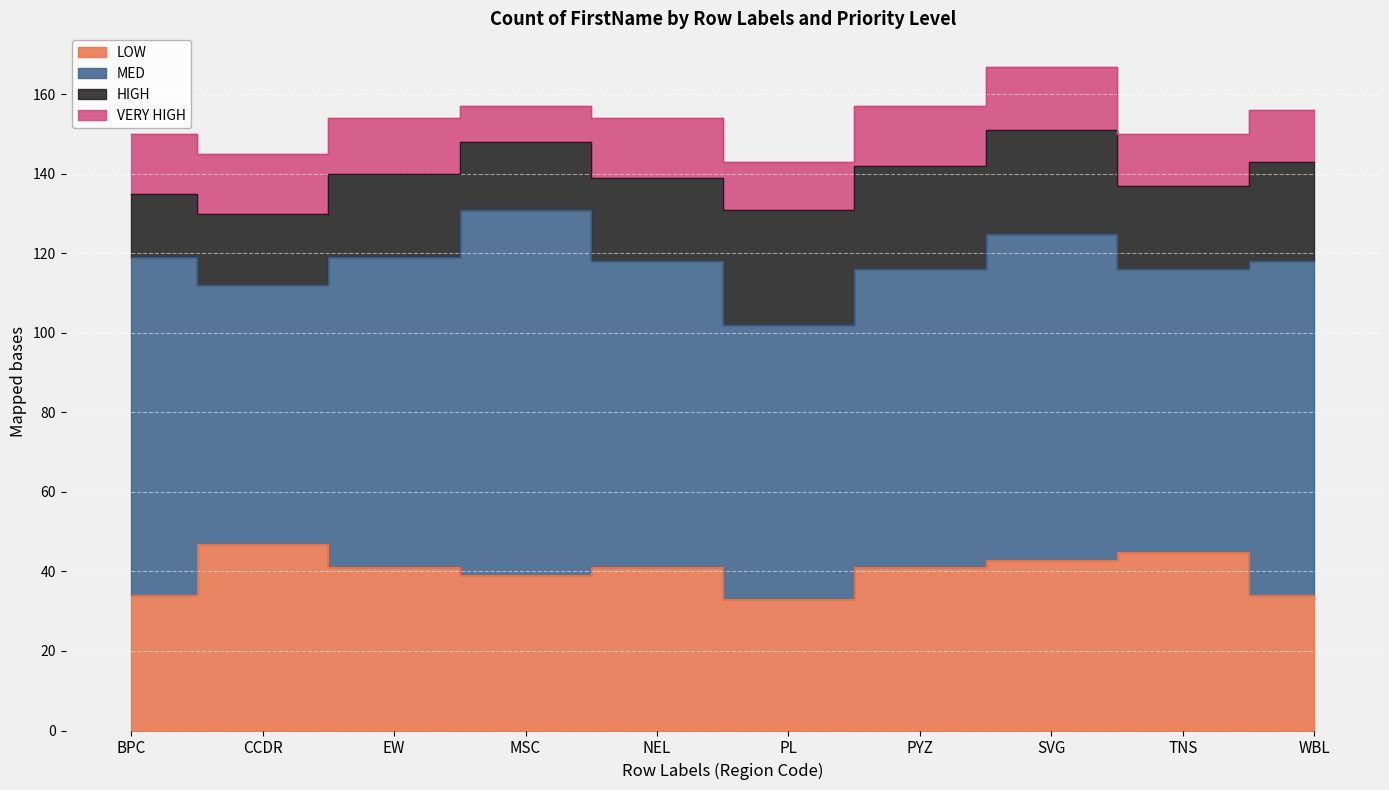

What value does the VERY HIGH series have at WBL?

13